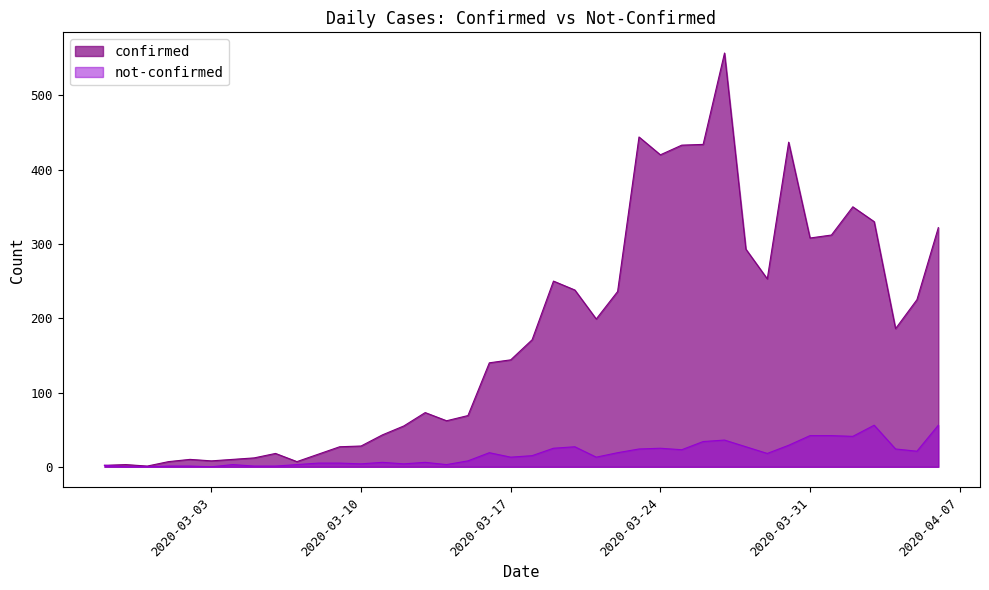

Which series has the widest spread of values?

confirmed